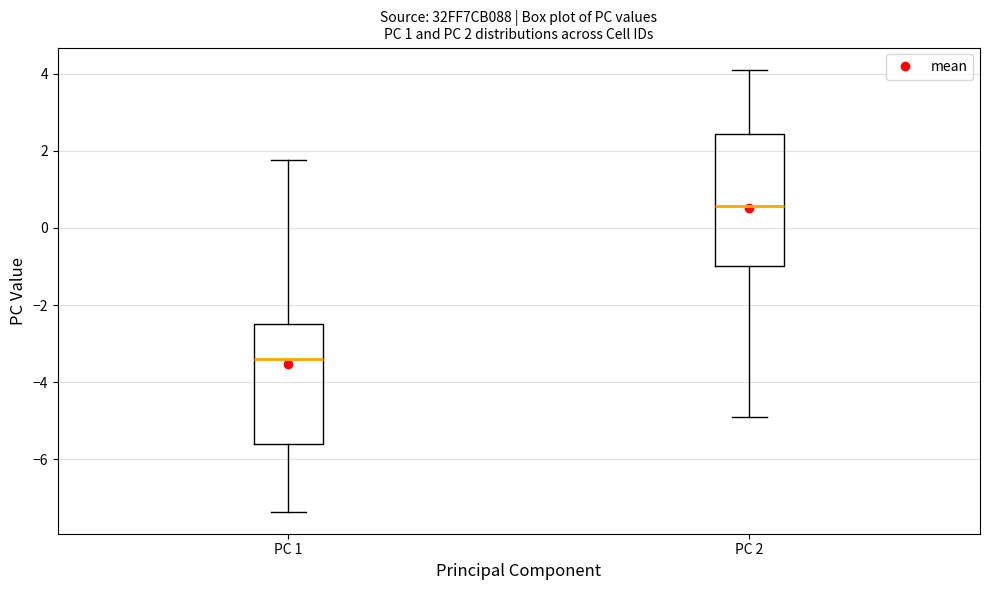

Which box's median line is the highest?

PC 2